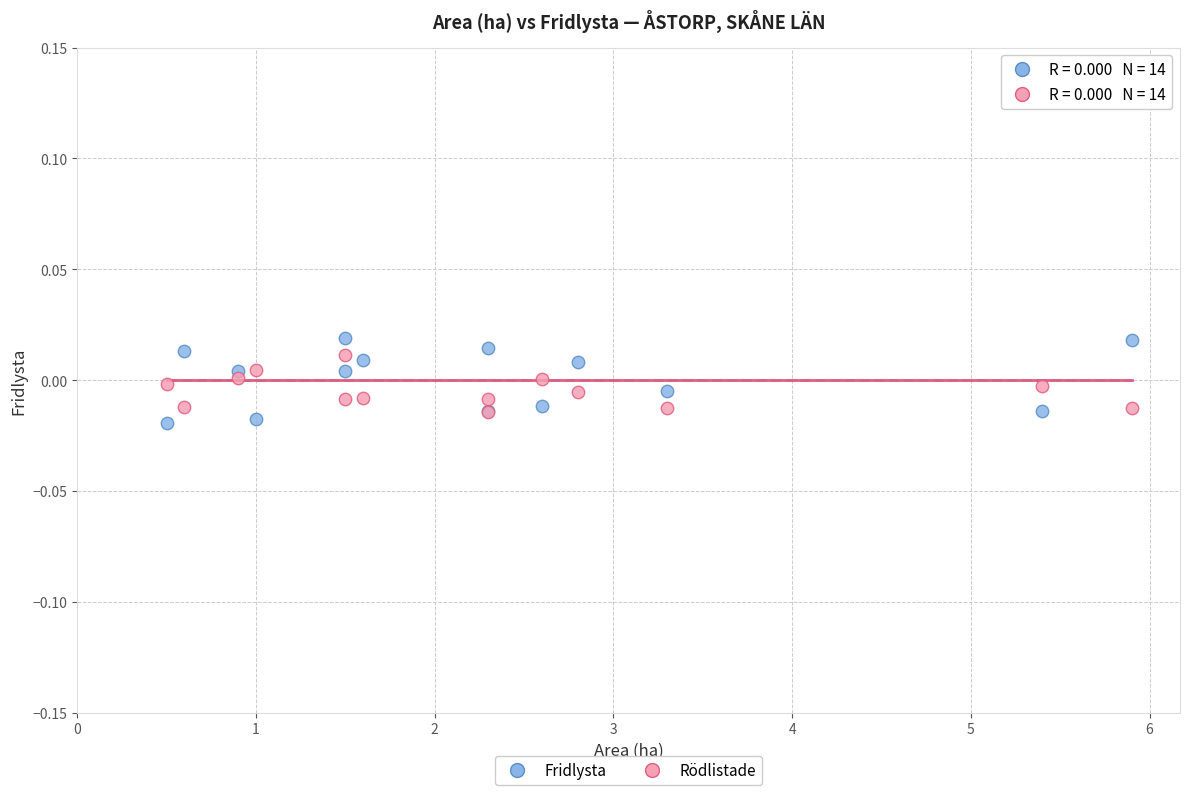

Which series has the widest spread of Y values?

Fridlysta